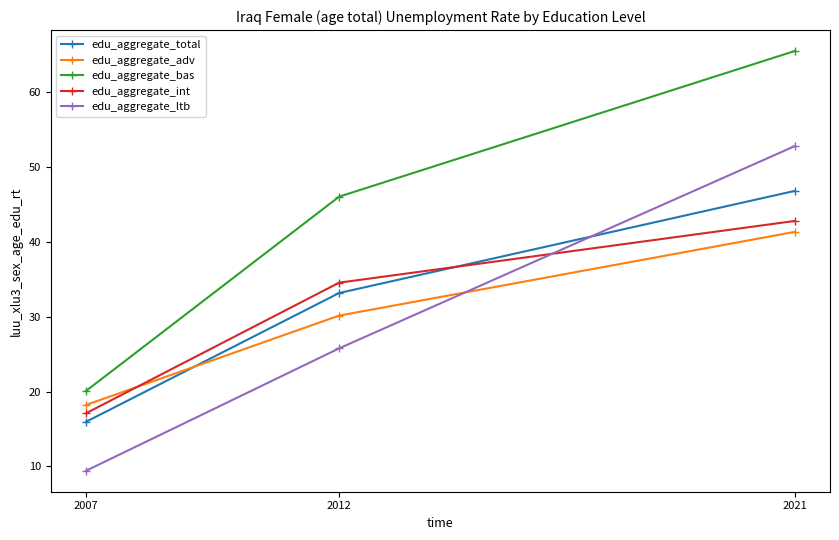

Which series has the largest total across all categories?

edu_aggregate_bas